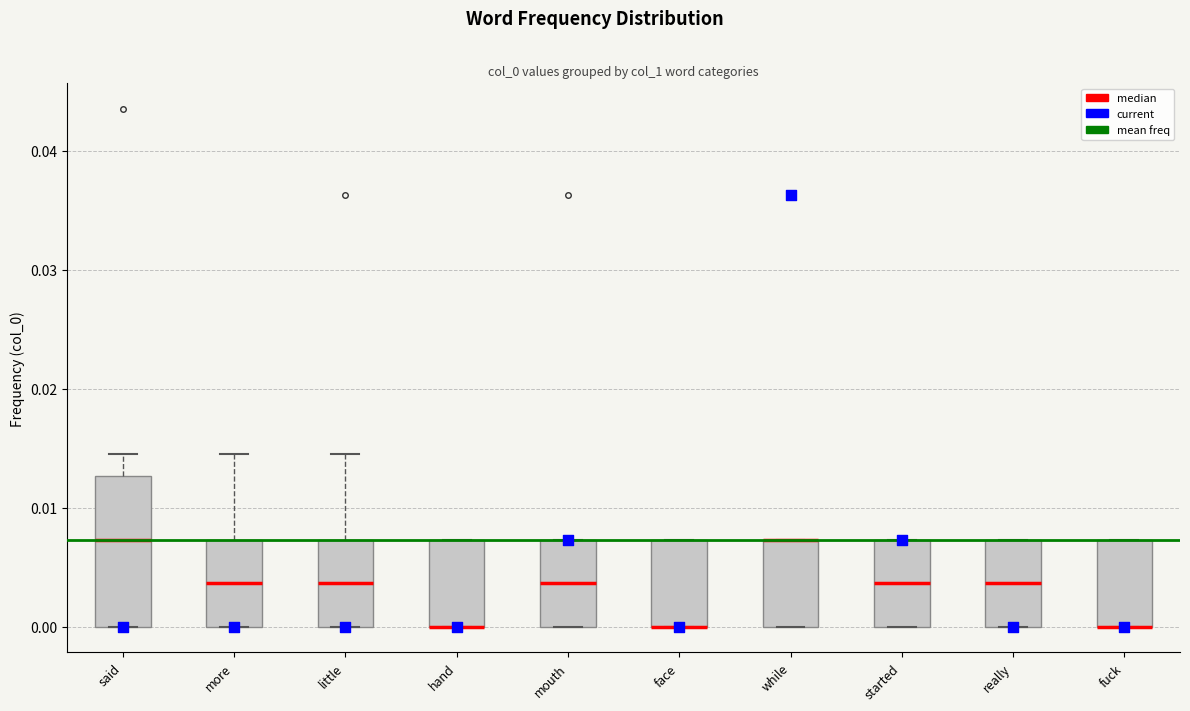

Reading left to right, transcribe this box plot: for each box, give where its median line is, the range the box spans, and where its two whiskers end, as read against the y-axis. The values are not printed on the chart, so give them approximately, as read against the axis.

said: median 0.007, box 0.000 to 0.013, whiskers 0.000 to 0.014
more: median 0.004, box 0.000 to 0.007, whiskers 0.000 to 0.014
little: median 0.004, box 0.000 to 0.007, whiskers 0.000 to 0.014
hand: median 0.000 (drawn on the box's lower edge), box 0.000 to 0.007, whiskers 0.000 to 0.007
mouth: median 0.004, box 0.000 to 0.007, whiskers 0.000 to 0.007
face: median 0.000 (drawn on the box's lower edge), box 0.000 to 0.007, whiskers 0.000 to 0.007
while: median 0.007 (drawn on the box's upper edge), box 0.000 to 0.007, whiskers 0.000 to 0.007
started: median 0.004, box 0.000 to 0.007, whiskers 0.000 to 0.007
really: median 0.004, box 0.000 to 0.007, whiskers 0.000 to 0.007
fuck: median 0.000 (drawn on the box's lower edge), box 0.000 to 0.007, whiskers 0.000 to 0.007